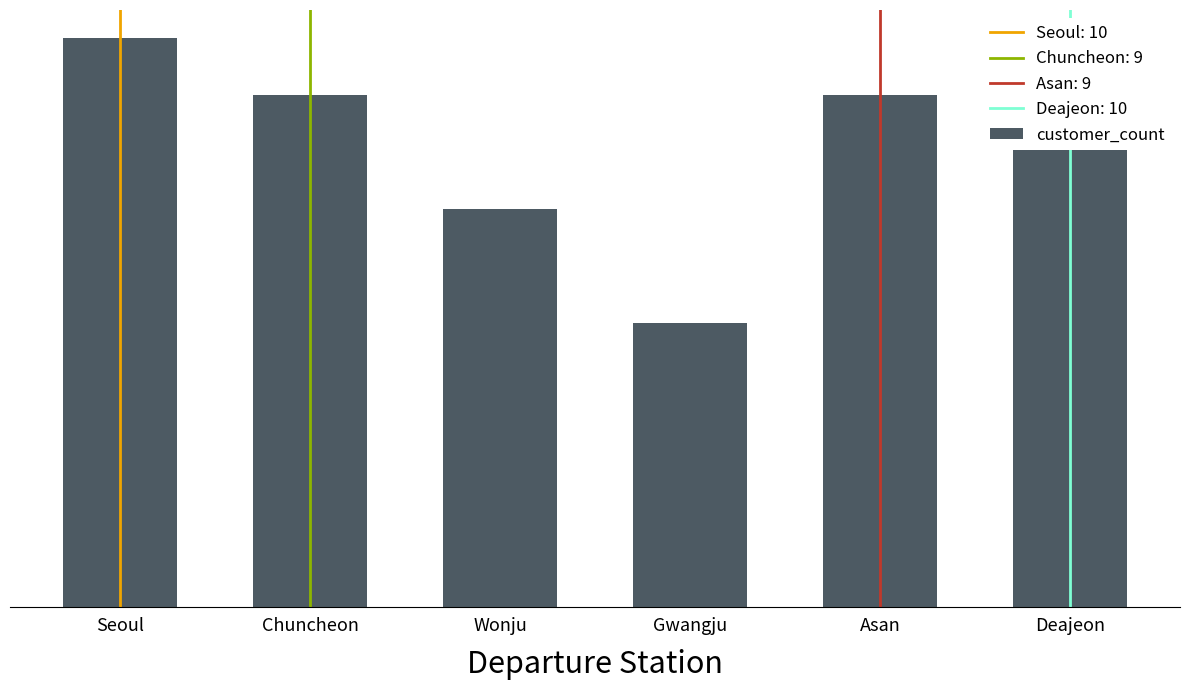

True or false: the data shows 9 at Chuncheon.

True